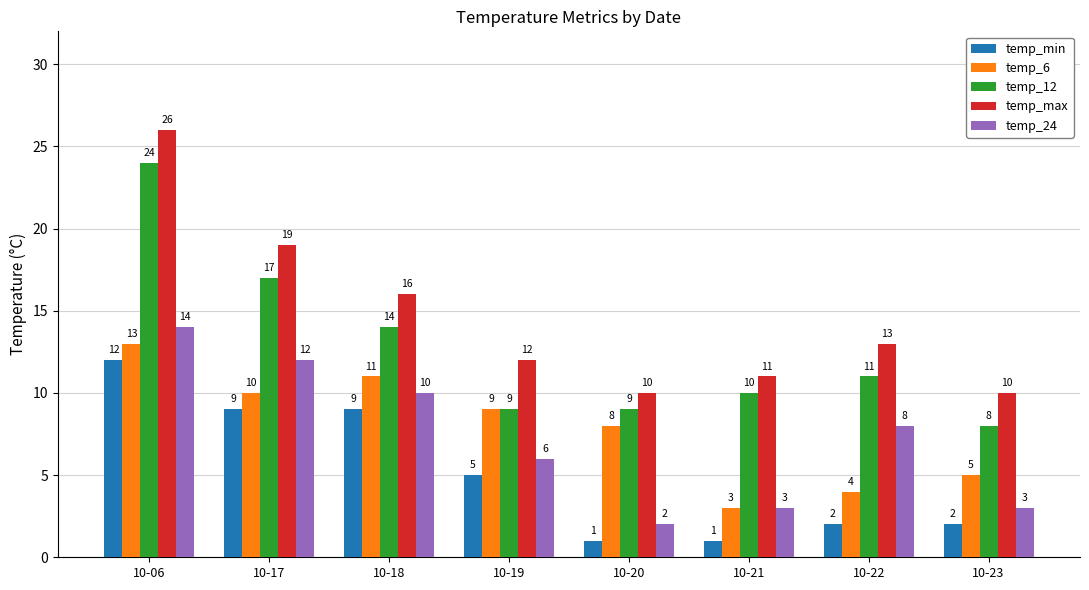

What is the spread (max minus min) of values at 10-23?

8